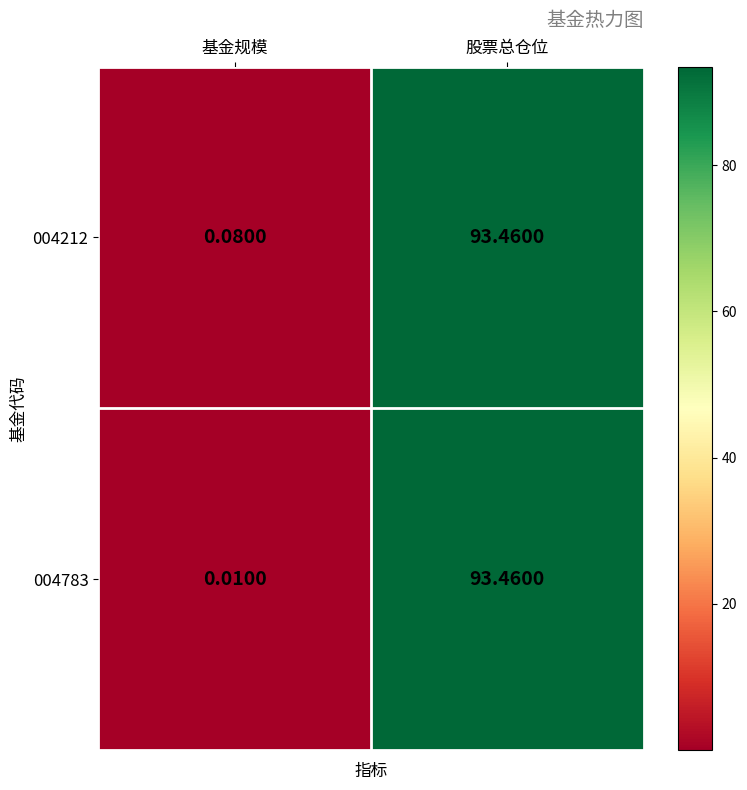

Where is 004212 nearest to the value 46?

基金规模